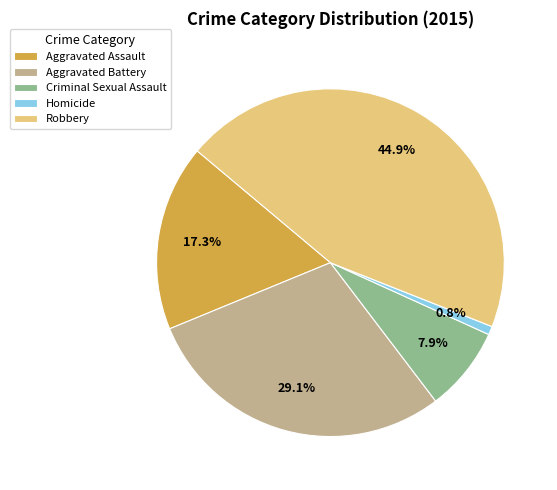

Which has a higher value, Aggravated Assault or Criminal Sexual Assault?

Aggravated Assault